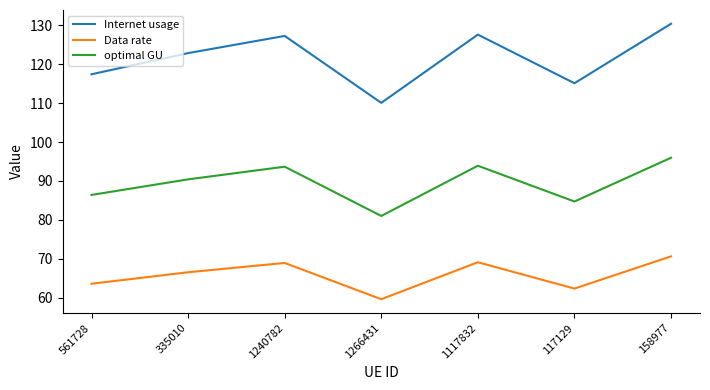

What is the minimum value shown in the chart?

59.6